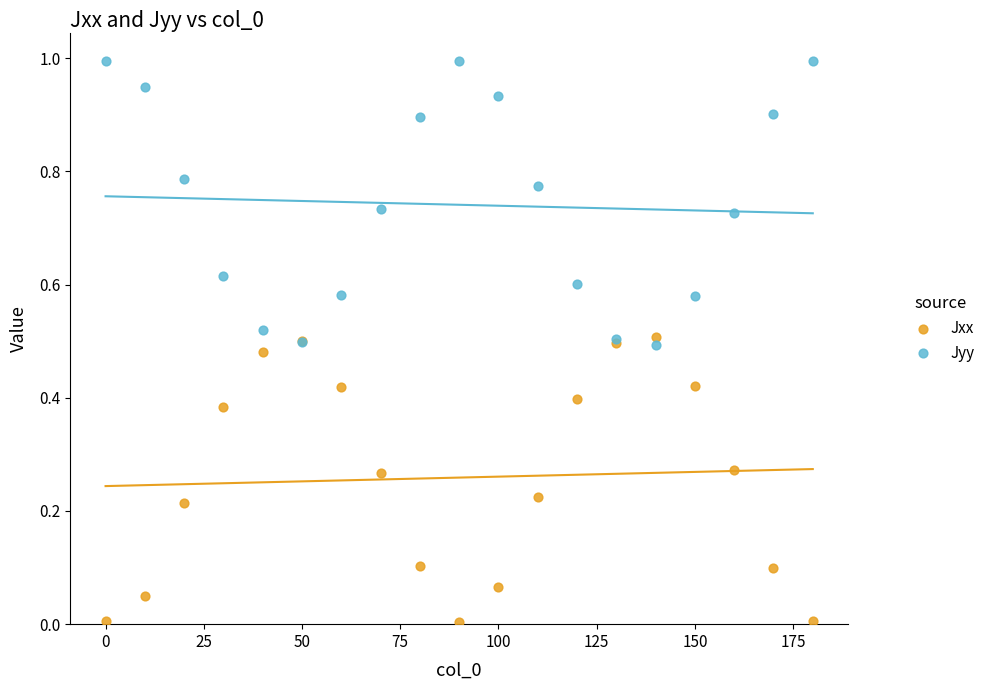

What is the X range (max minus min) for the scatter plot?

180.0